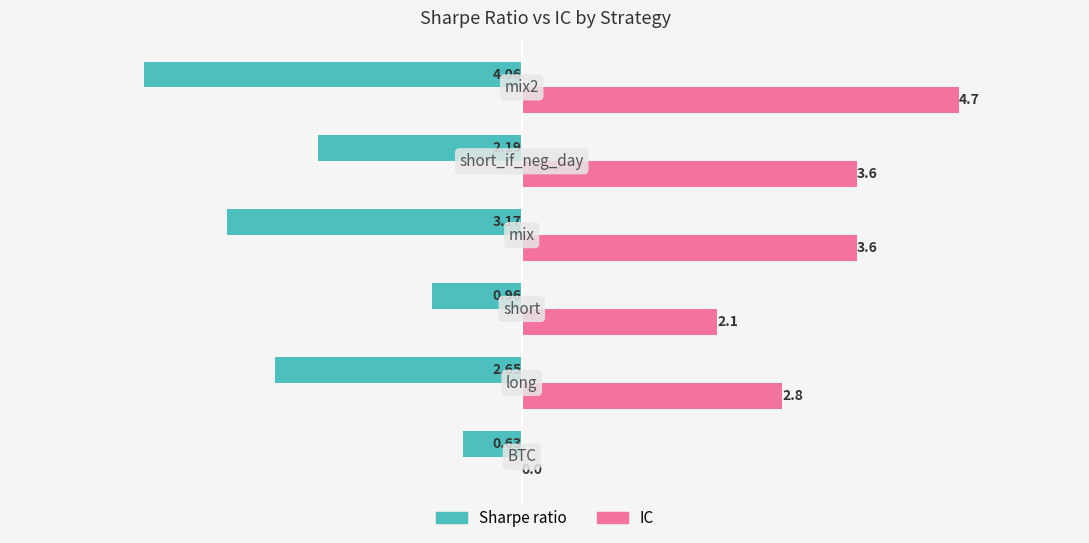

Which series has the largest total across all categories?

IC